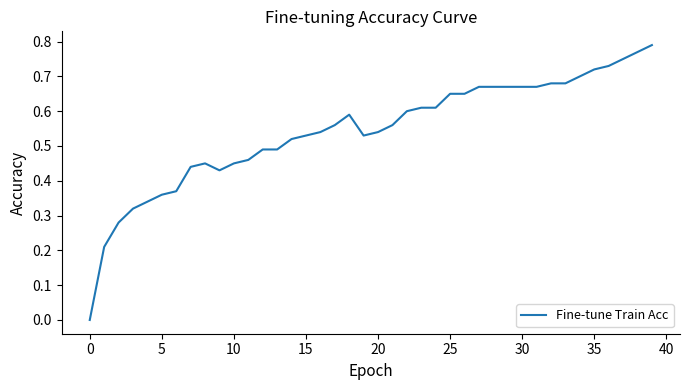

How many positive values are there?

39